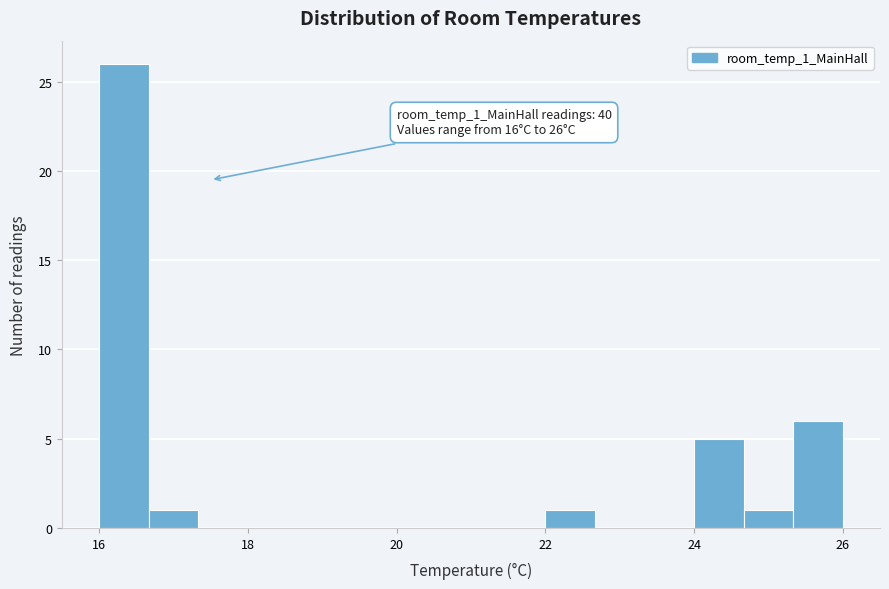

Around what value on the x-axis is the tallest bar? Give the approximate position of its centre, as read against the axis.

16.4